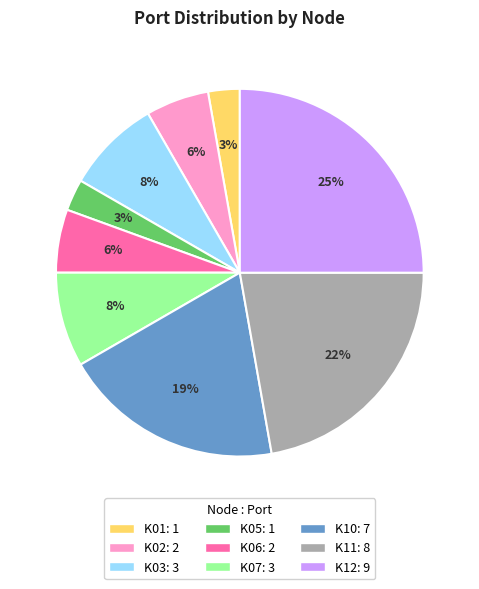

Is it true that K03 is 20% of the pie?

False